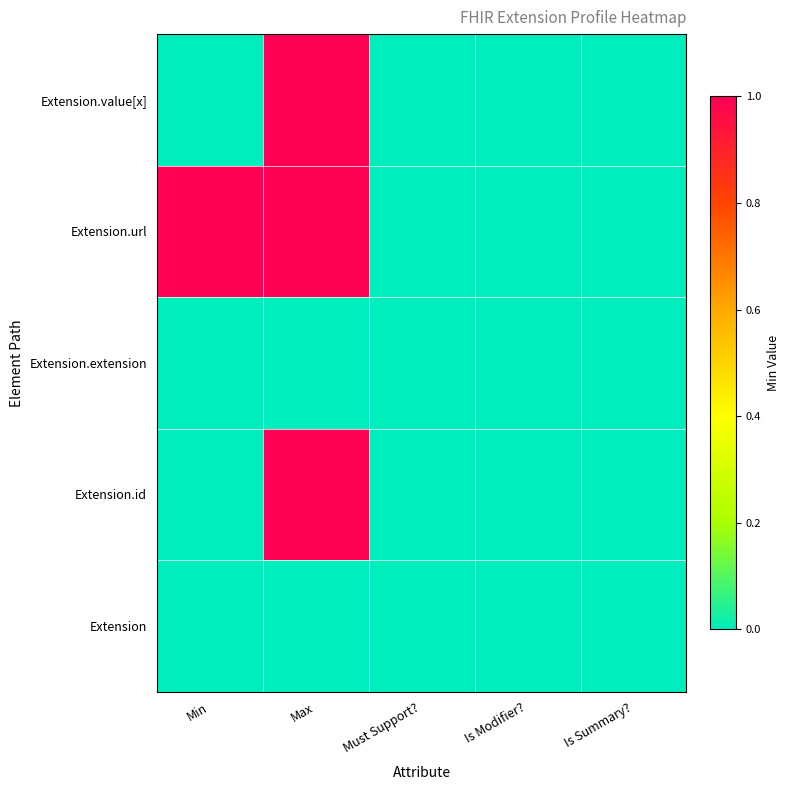

Which series changed the most between Max and Is Modifier??

Extension.id